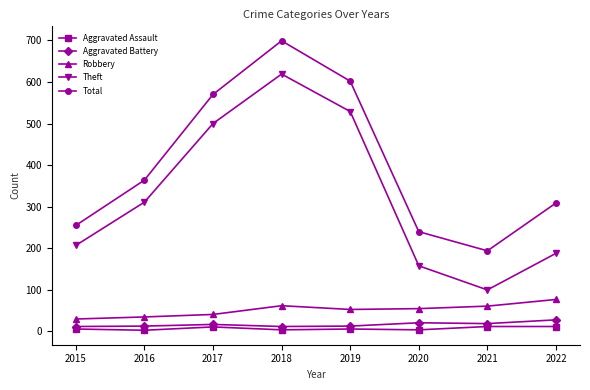

At which label is Total closest to 446?

2016